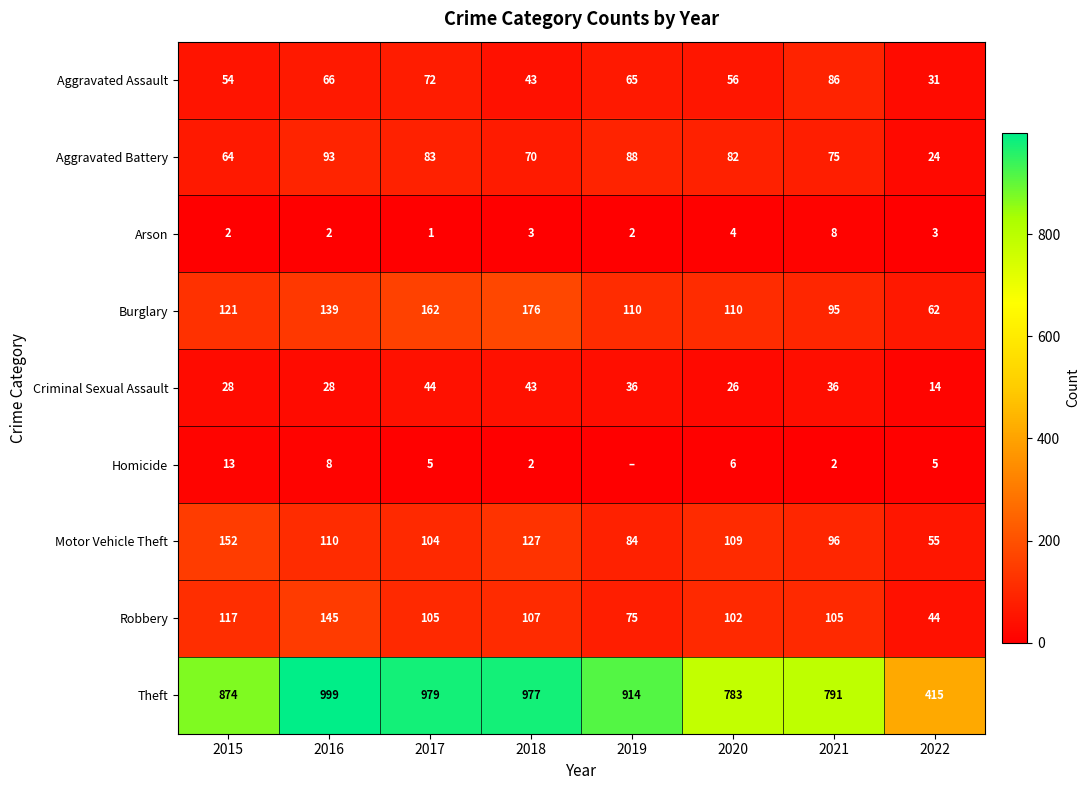

How many categories are shown in the chart?

8